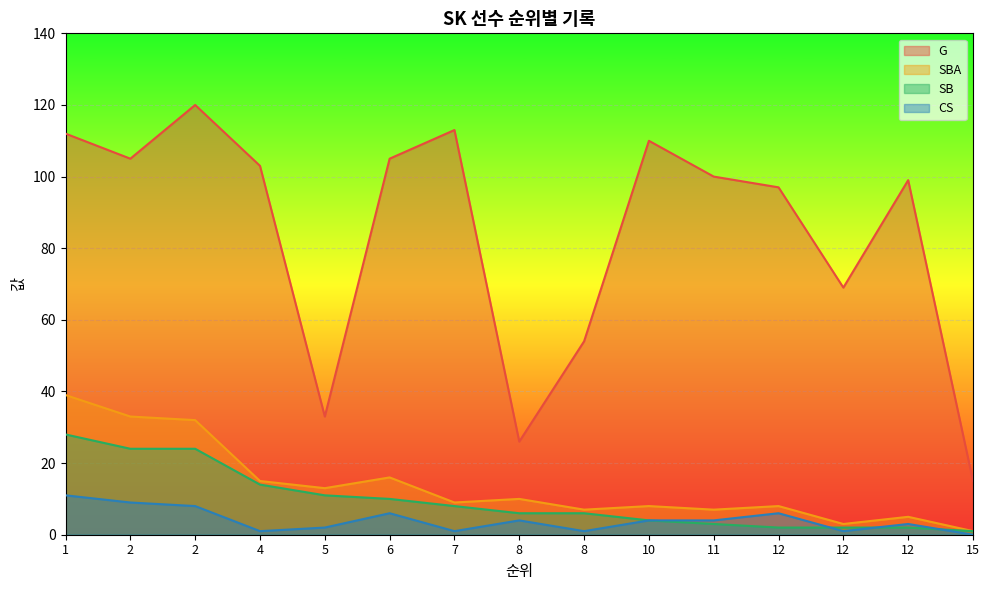

What is the difference between the SB values at 4 and 12?

12